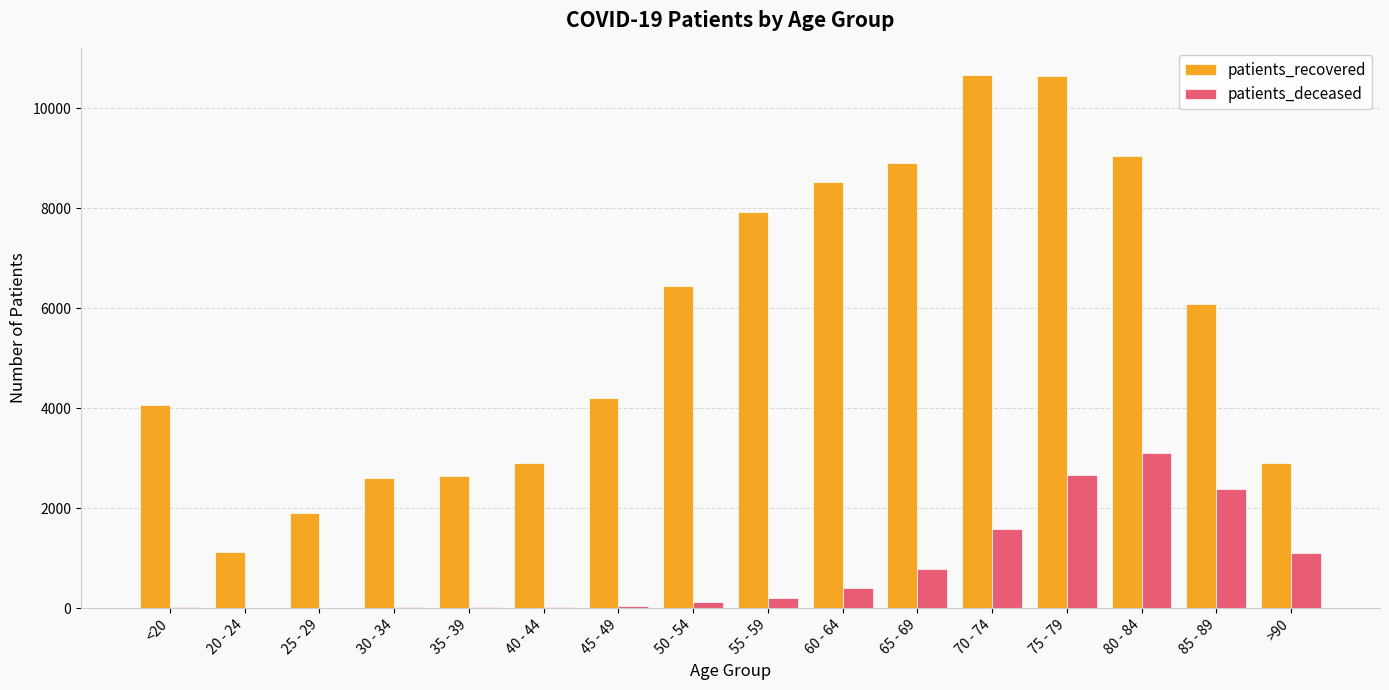

Between 55 - 59 and 65 - 69, which series saw the biggest shift?

patients_recovered